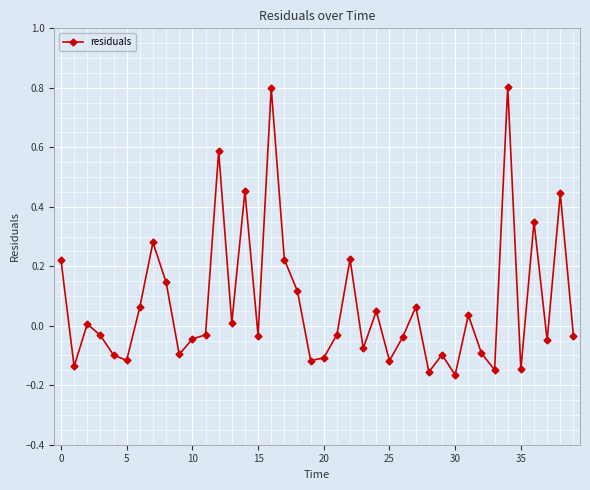

What is the greatest value displayed?

0.8